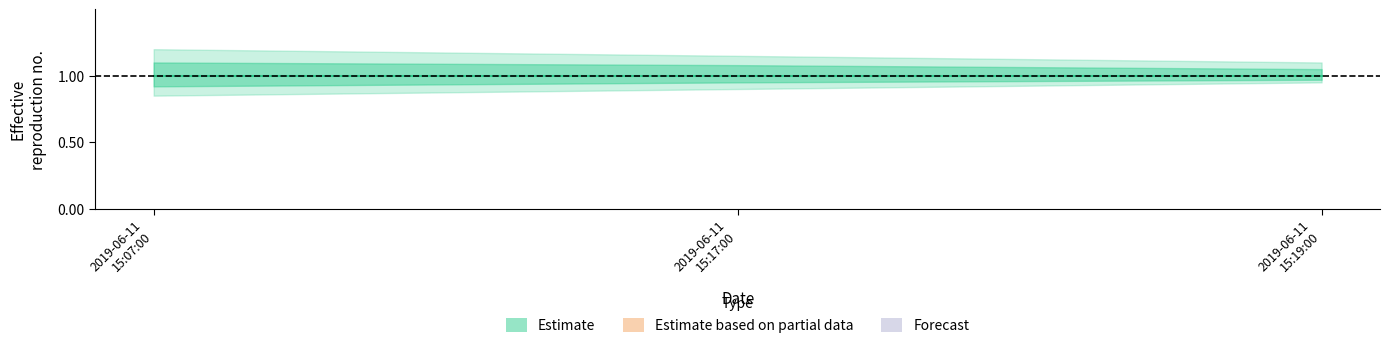

Reading left to right, extract all data points from this chart.

Estimate: 2019-06-11 15:07:00=1.0	2019-06-11 15:17:00=1.0	2019-06-11 15:19:00=1.0
Estimate_upper: 2019-06-11 15:07:00=1.2	2019-06-11 15:17:00=1.1	2019-06-11 15:19:00=1.1
Estimate_lower: 2019-06-11 15:07:00=0.8	2019-06-11 15:17:00=0.9	2019-06-11 15:19:00=0.9
Estimate_mid_upper: 2019-06-11 15:07:00=1.1	2019-06-11 15:17:00=1.1	2019-06-11 15:19:00=1.1
Estimate_mid_lower: 2019-06-11 15:07:00=0.9	2019-06-11 15:17:00=0.9	2019-06-11 15:19:00=1.0